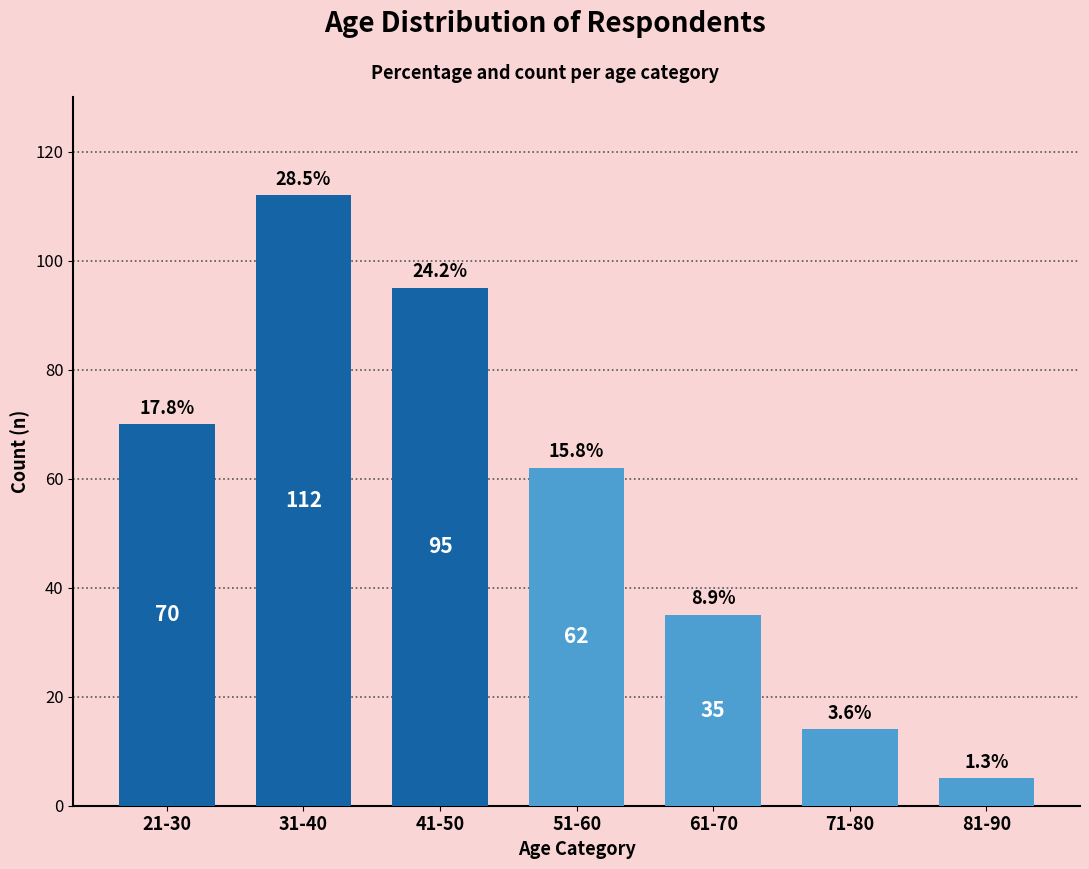

Where does the data first go above 62?

21-30